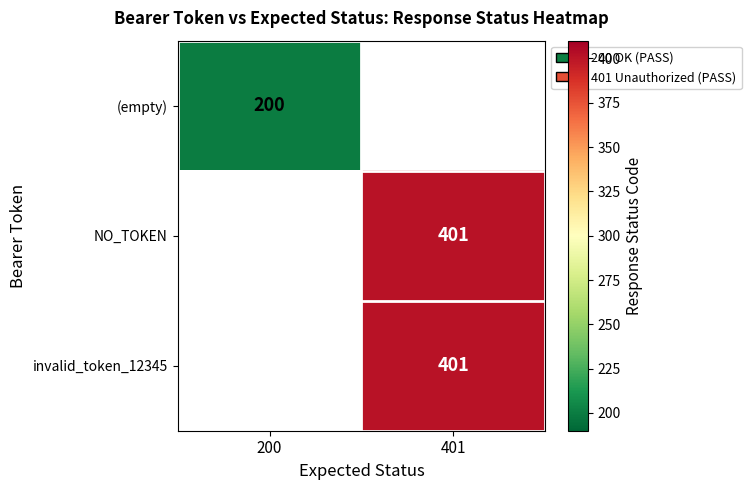

The value of invalid_token_12345 at 401 is 401. True or false?

True